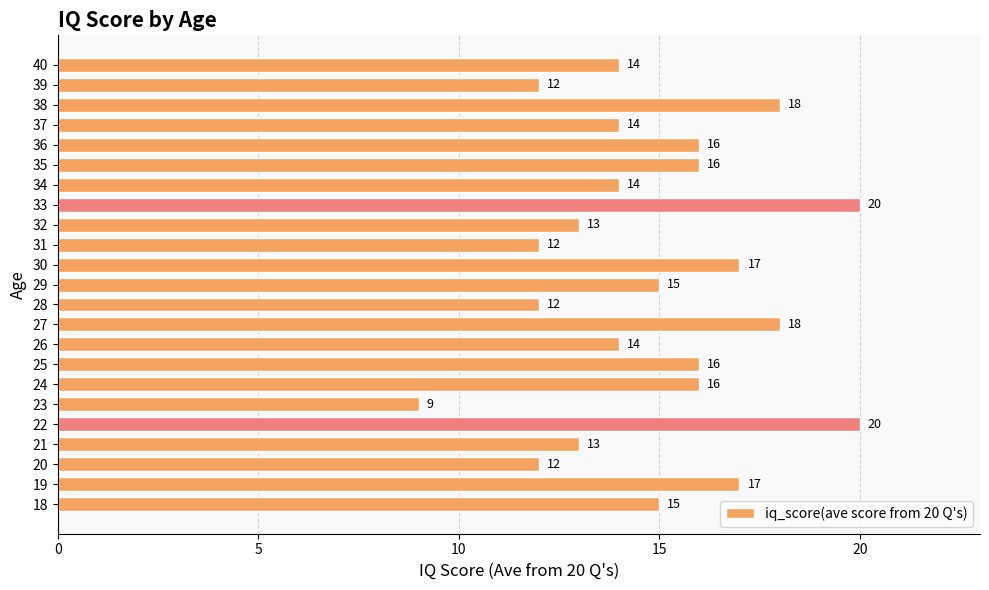

Reading bottom to top, transcribe all the data shown in this chart.

15	17	12	13	20	9	16	16	14	18	12	15	17	12	13	20	14	16	16	14	18	12	14